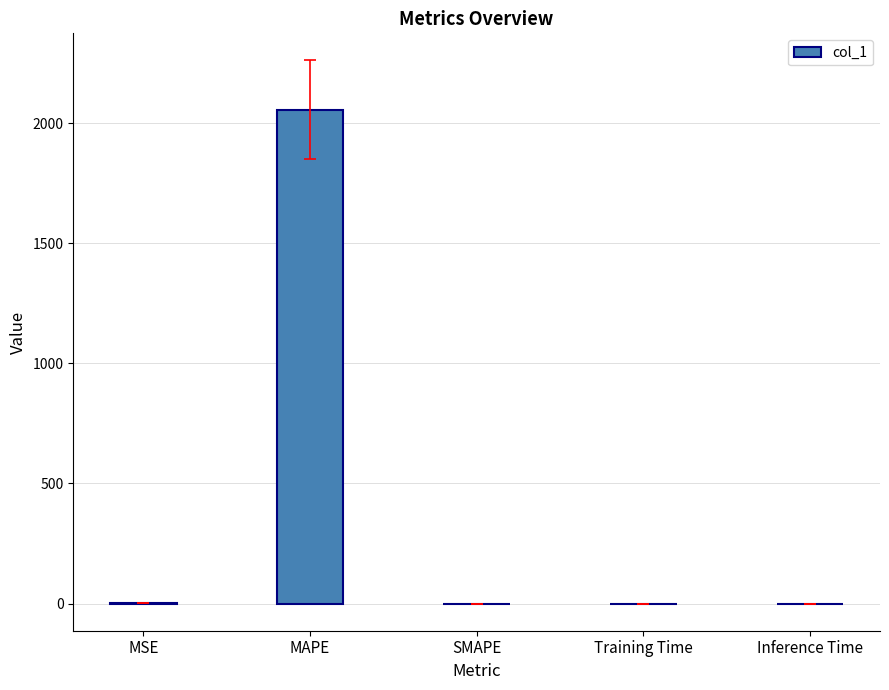

Are the bars horizontal?

No